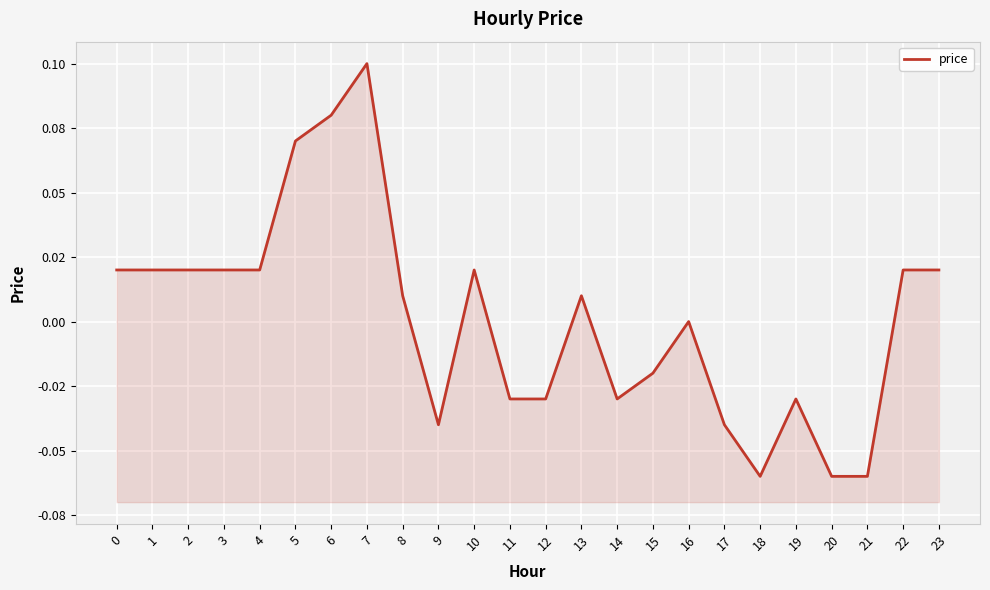

How many data points are above 0?

13